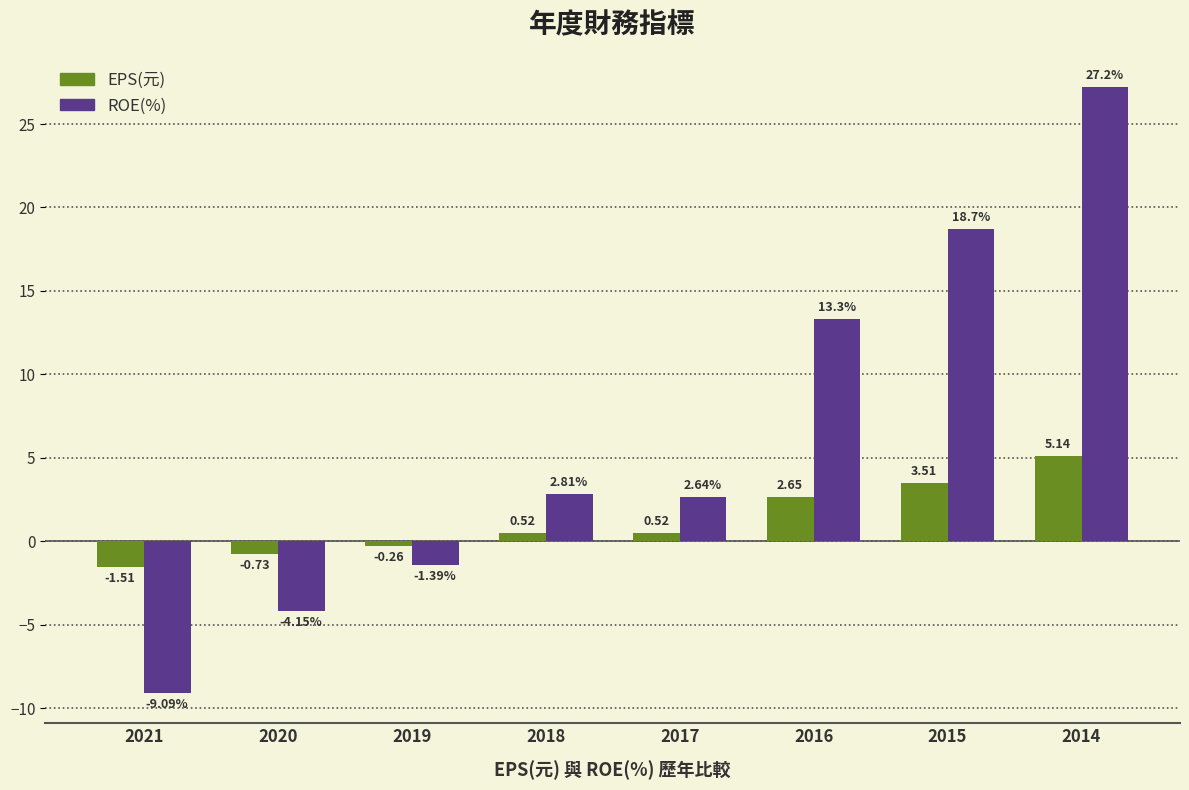

Between 2018 and 2016, which series saw the biggest shift?

ROE(%)